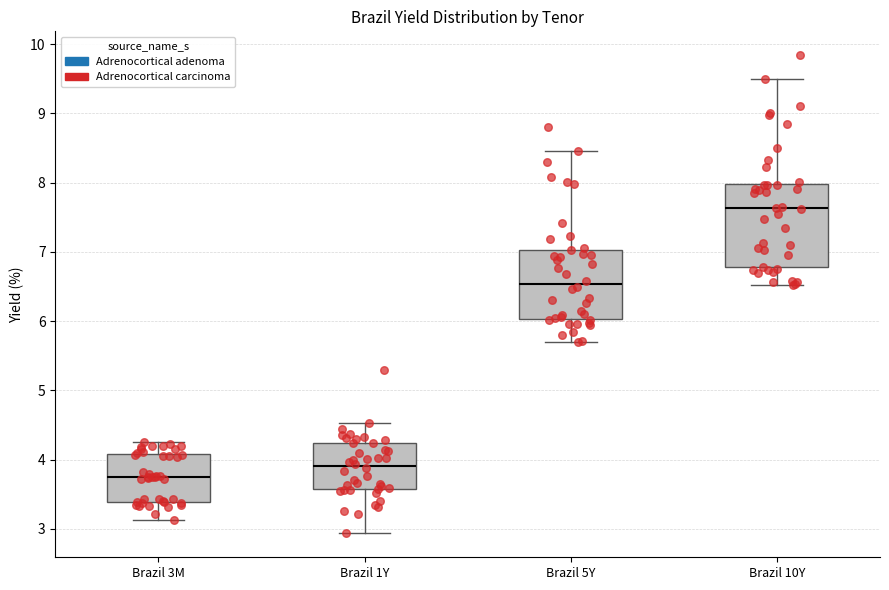

Which box's median line is the highest?

Brazil 10Y